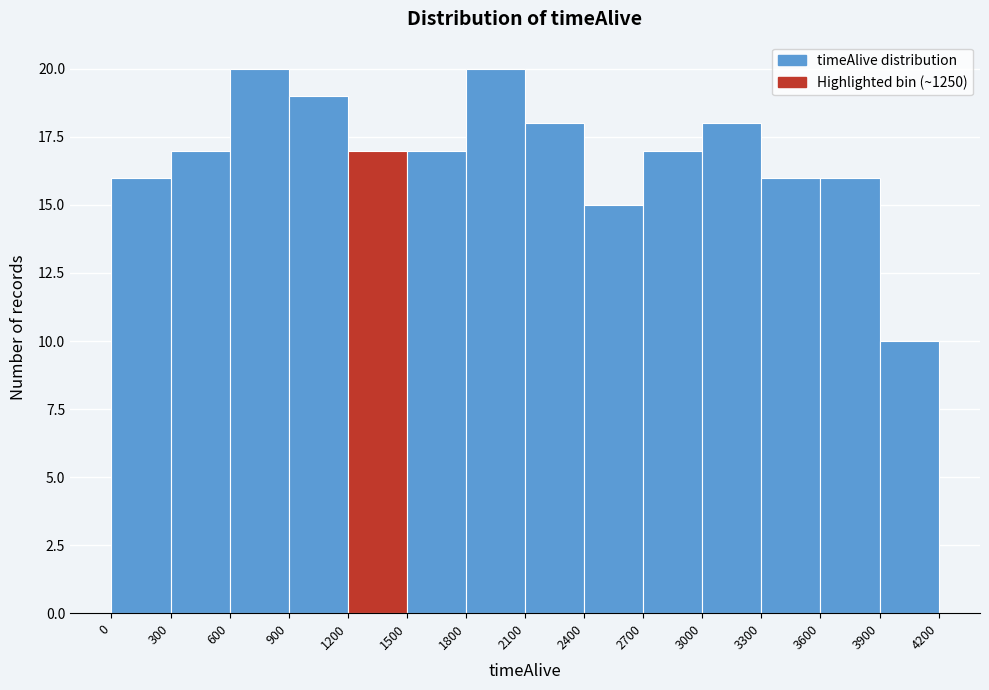

What is the height of the bar covering 3900 to 4200 on the x-axis? The values are not printed on the chart, so give them approximately, as read against the axis.

10